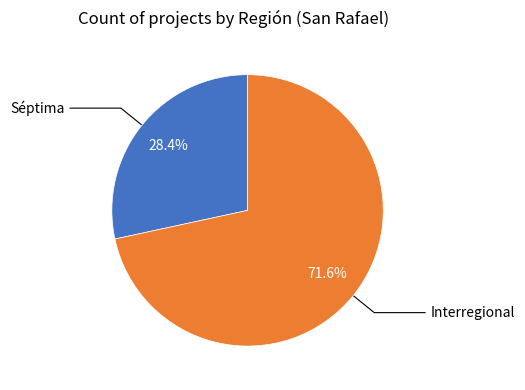

Does any single category account for the majority?

Yes